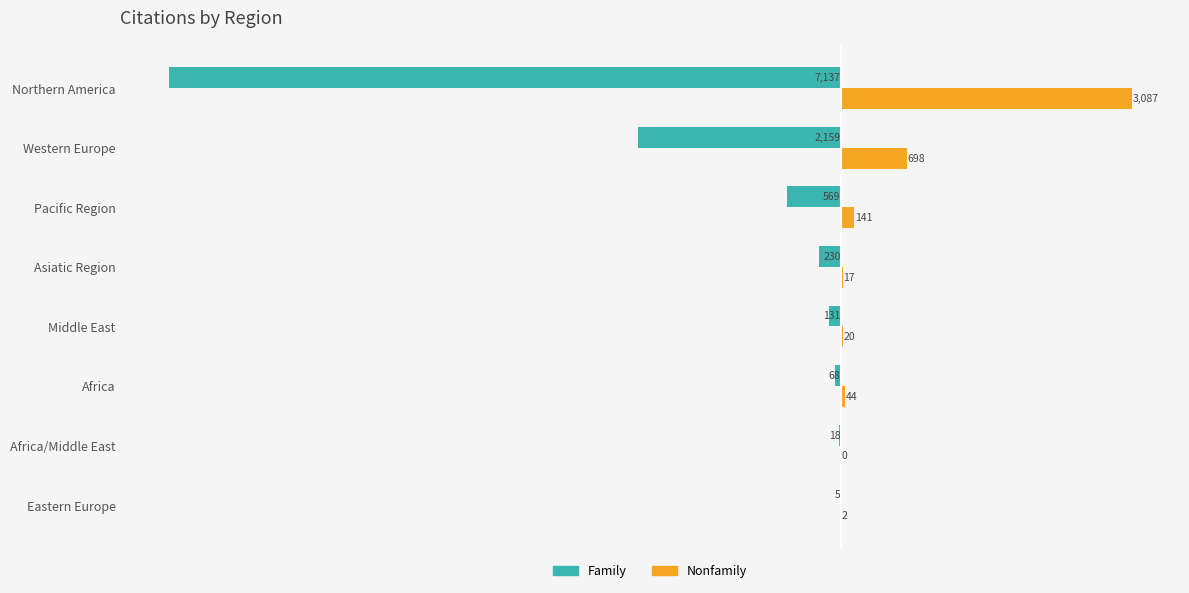

Between Middle East and Asiatic Region, which series saw the biggest shift?

Family